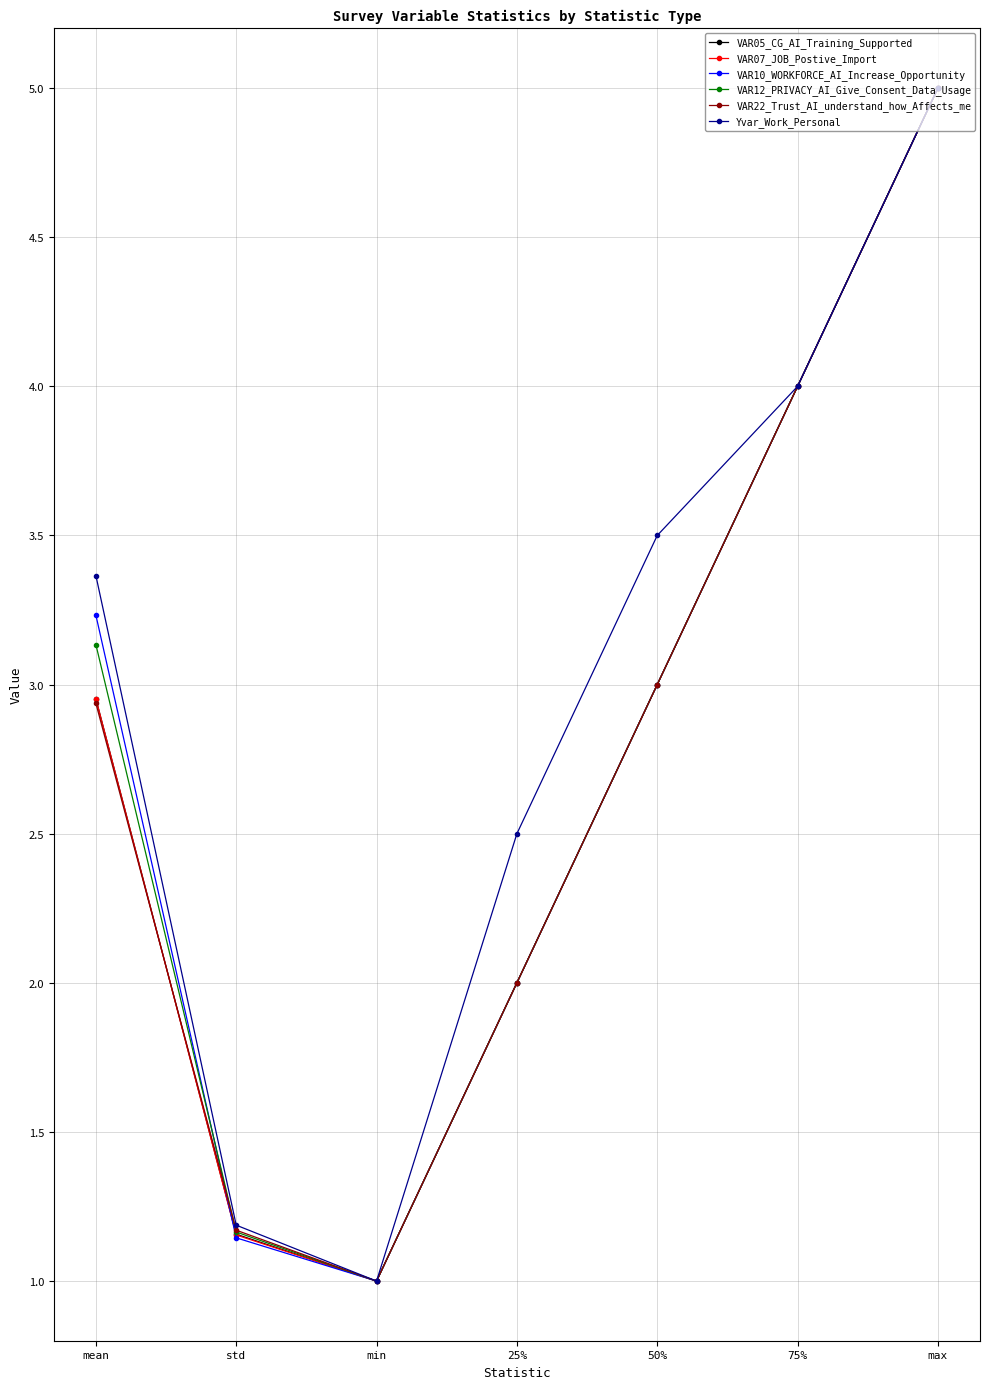

List the labels in order of VAR12_PRIVACY_AI_Give_Consent_Data_Usage value, largest first.

max, 75%, mean, 50%, 25%, std, min